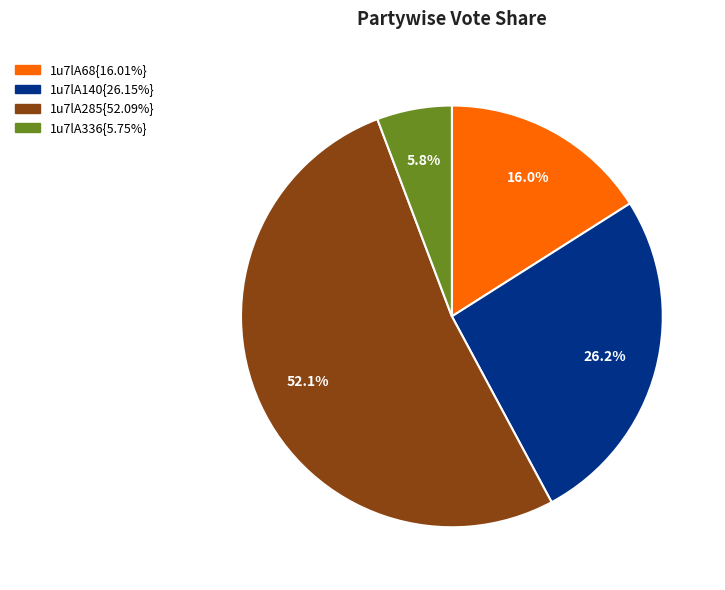

Is there any slice that represents more than half of the pie?

Yes